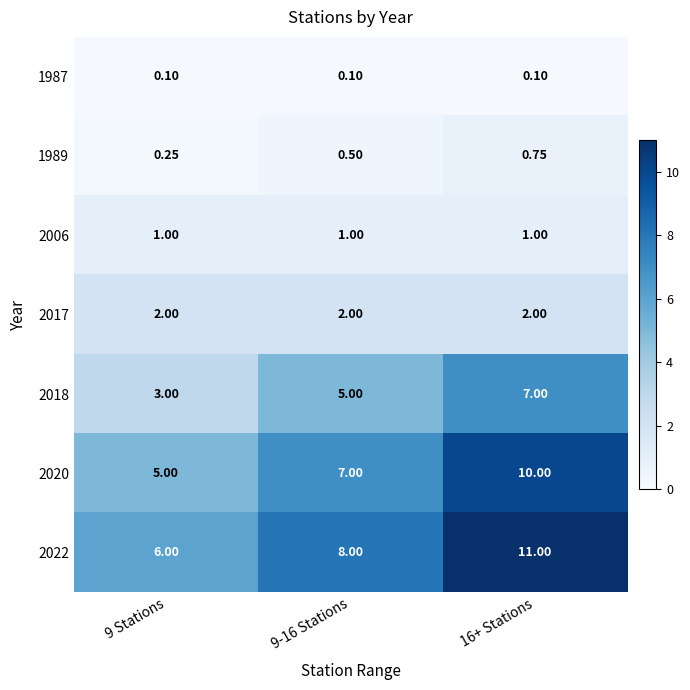

Is the value of 2022 at 16+ Stations greater than the value of 2018 at 9 Stations?

Yes